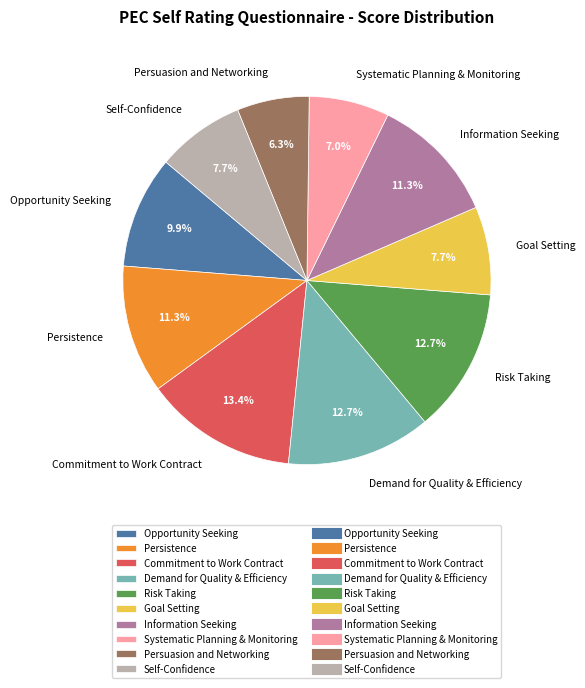

Is it true that Demand for Quality & Efficiency is 13% of the pie?

True